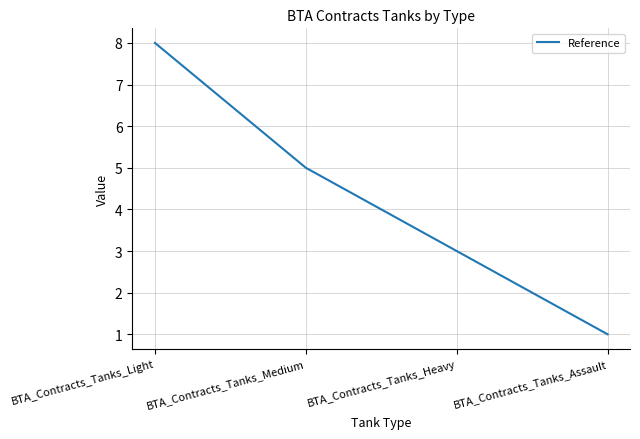

Count the number of data series in this chart.

1